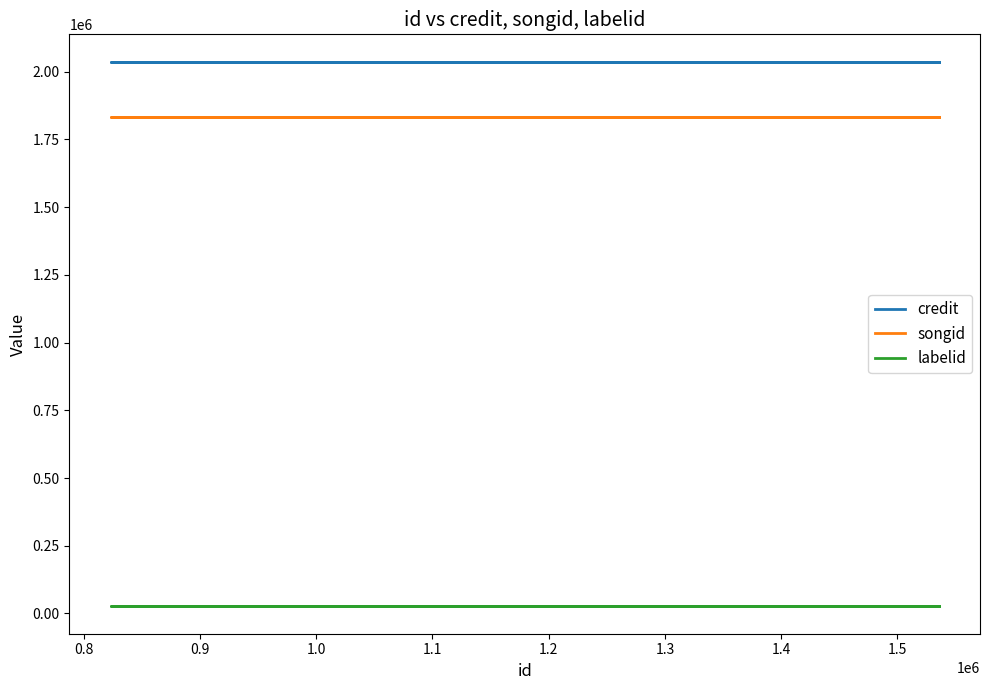

What is the difference between the highest and lowest values at 1.2?

2011780